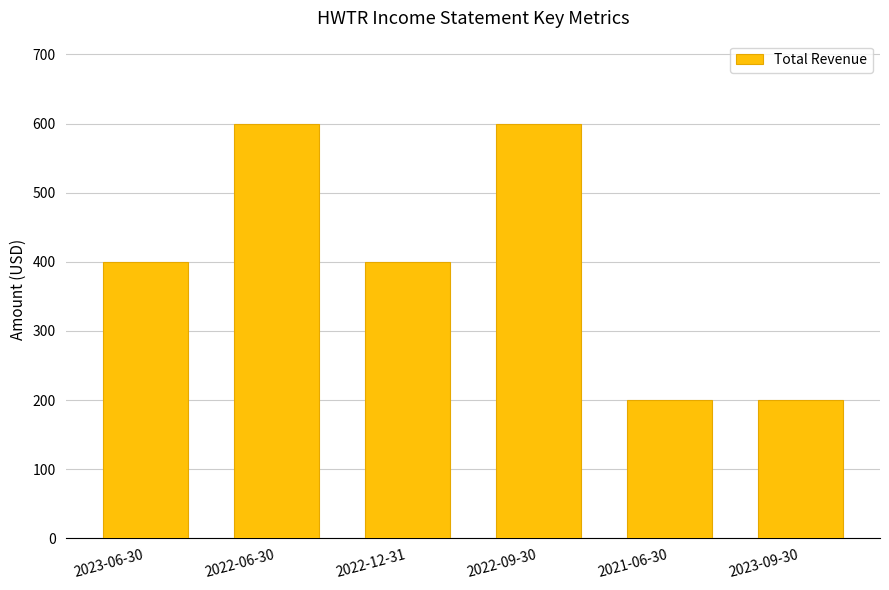

Reading right to left, what are all the values shown in this chart?

2023-09-30=200	2021-06-30=200	2022-09-30=600	2022-12-31=400	2022-06-30=600	2023-06-30=400